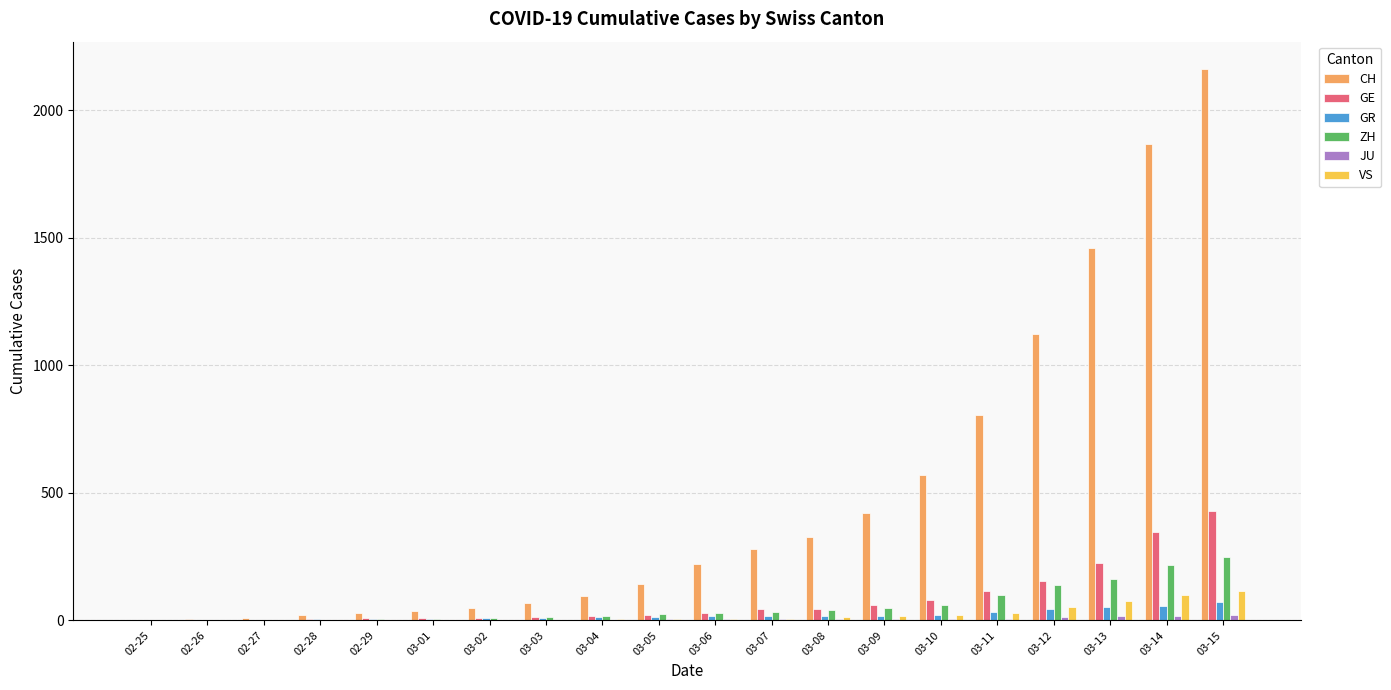

Between 03-04 and 03-10, which series saw the biggest shift?

CH